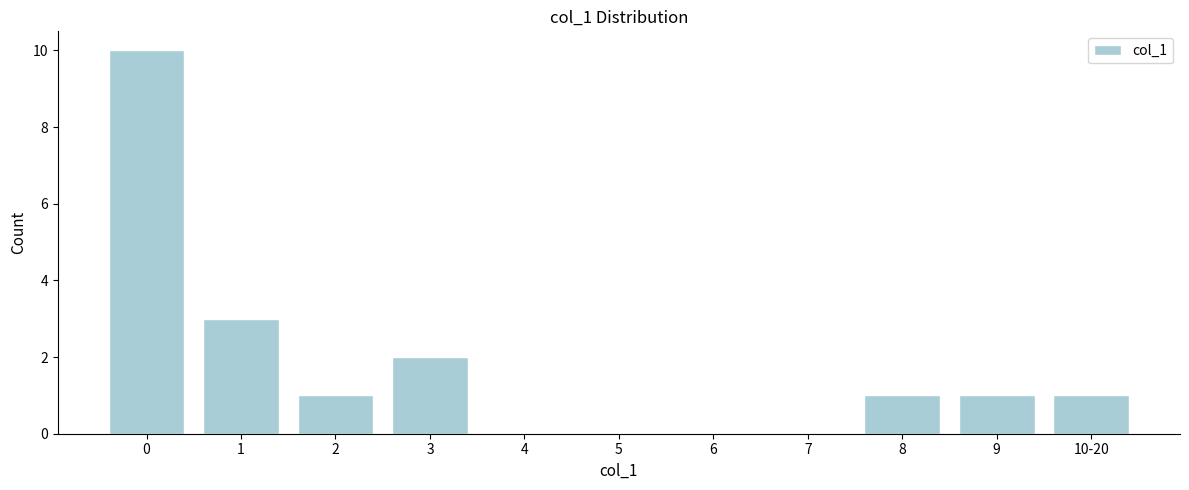

Reading left to right, transcribe all the data shown in this chart.

0=10	1=3	2=1	3=2	4=0	5=0	6=0	7=0	8=1	9=1	10-20=1